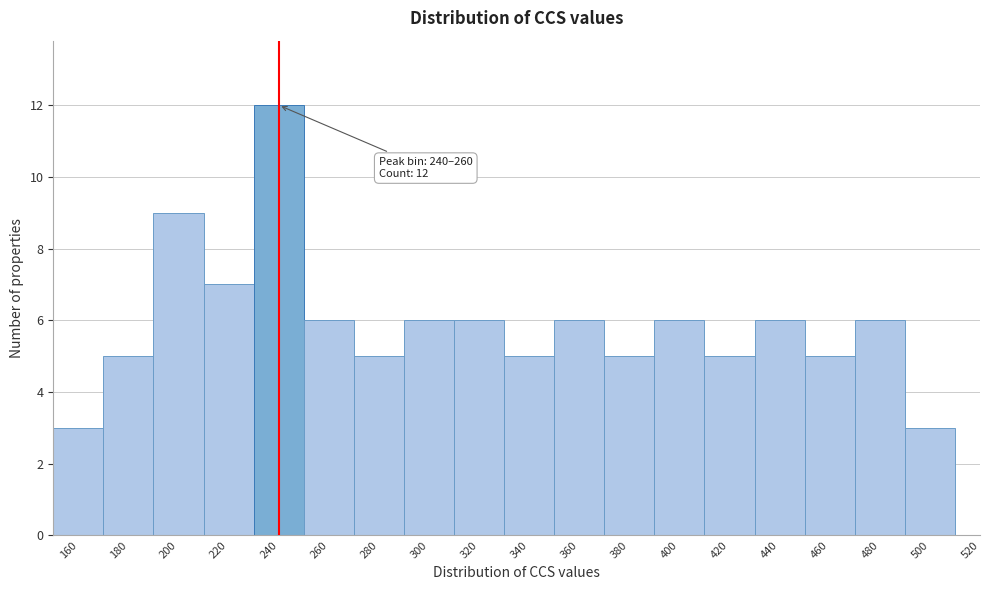

Reading left to right, what are all the values shown in this chart?

160=3	180=5	200=9	220=7	240=12	260=6	280=5	300=6	320=6	340=5	360=6	380=5	400=6	420=5	440=6	460=5	480=6	500=3	520=0